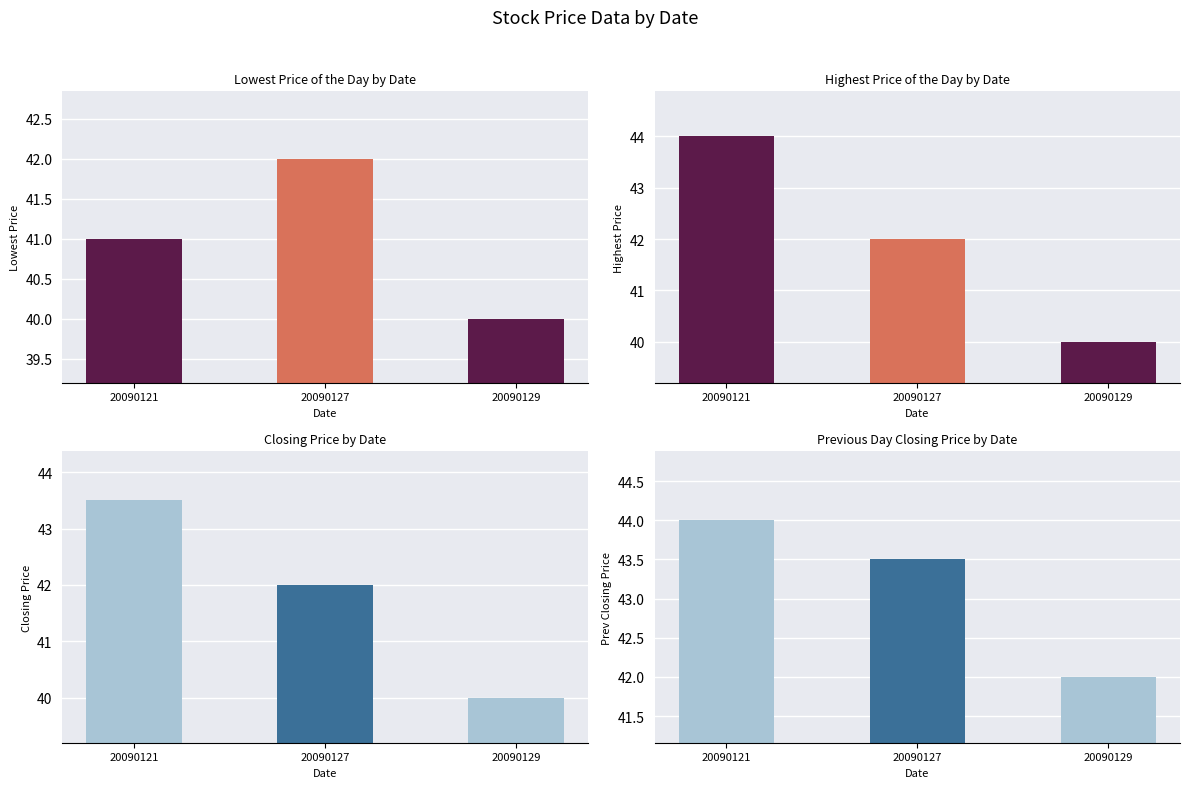

The Closing Price series shows 42.0 at 20090127. True or false?

True